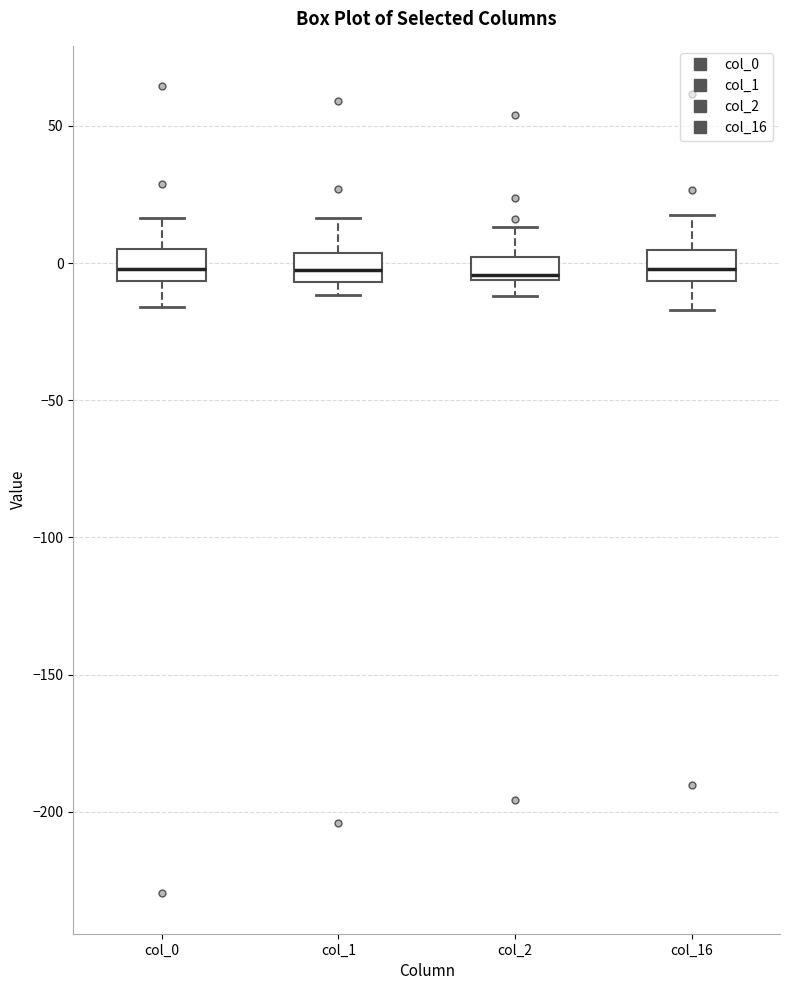

Reading left to right, transcribe this box plot: for each box, give where its median line is, the range the box spans, and where its two whiskers end, as read against the y-axis. The values are not printed on the chart, so give them approximately, as read against the axis.

col_0: median 0, box -5 to 5, whiskers -15 to 15
col_1: median 0, box -5 to 5, whiskers -10 to 15
col_2: median -5 (just above the box's lower edge), box -5 to 0, whiskers -10 to 15
col_16: median 0, box -5 to 5, whiskers -15 to 15